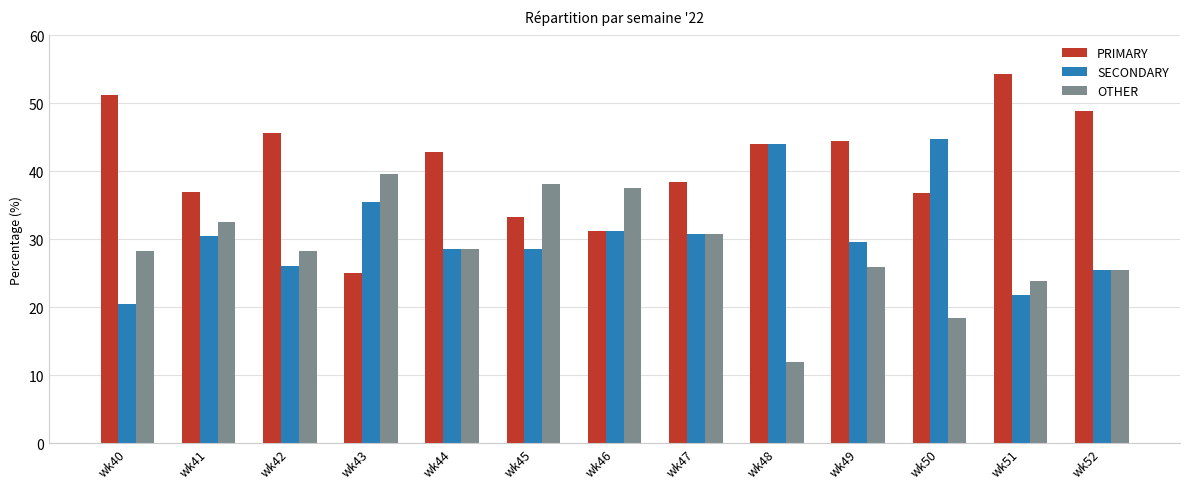

Read the PRIMARY value at wk40.

51.3